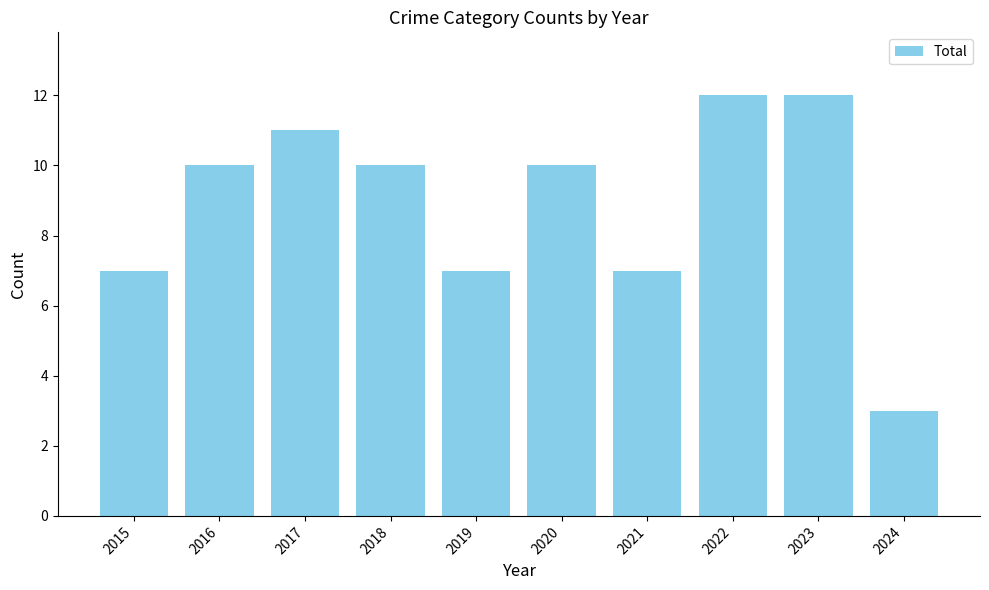

What is the change in value from 2018 to 2019?

-3